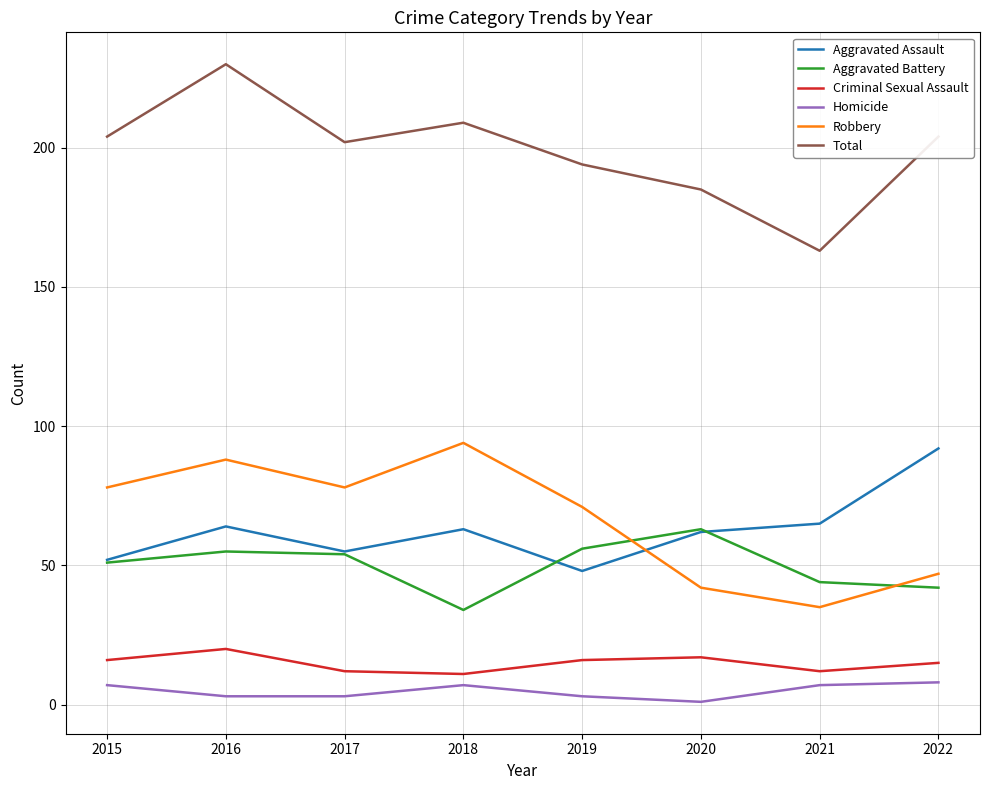

Which series changed the most between 2017 and 2020?

Robbery